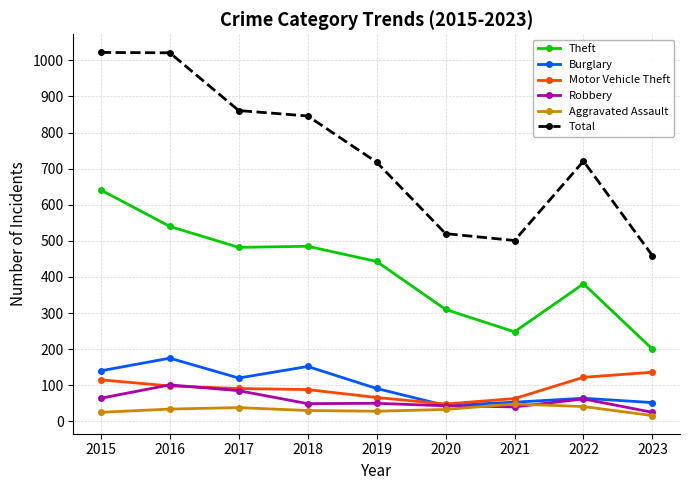

The Theft series shows 381 at 2022. True or false?

True